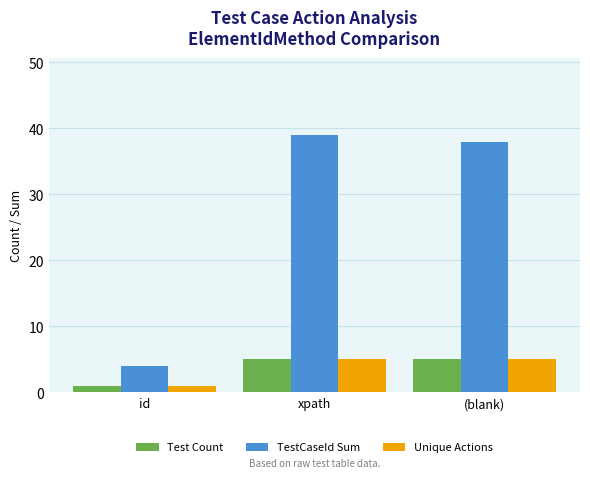

Is the value of TestCaseId Sum at xpath greater than the value of Test Count at xpath?

Yes